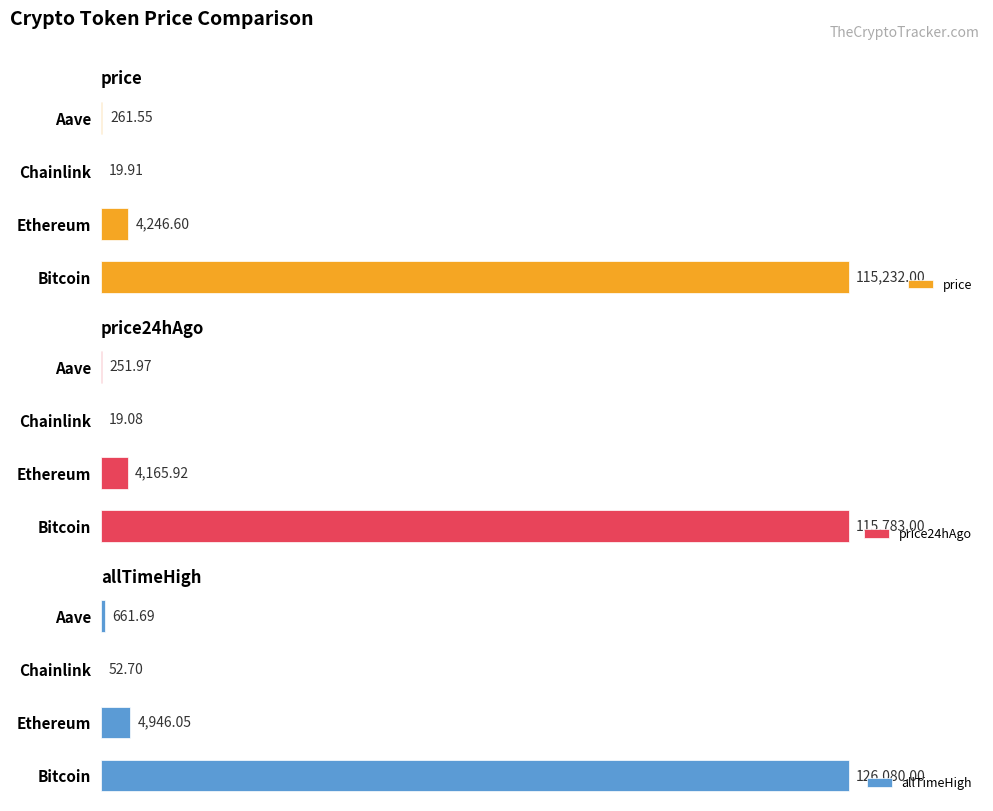

At which label is price closest to 57625?

Ethereum